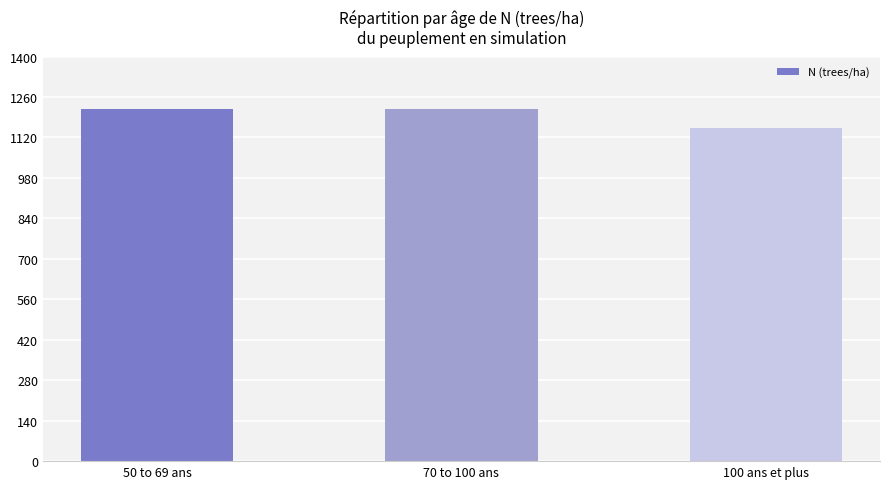

Read the value at 70 to 100 ans.

1220.2